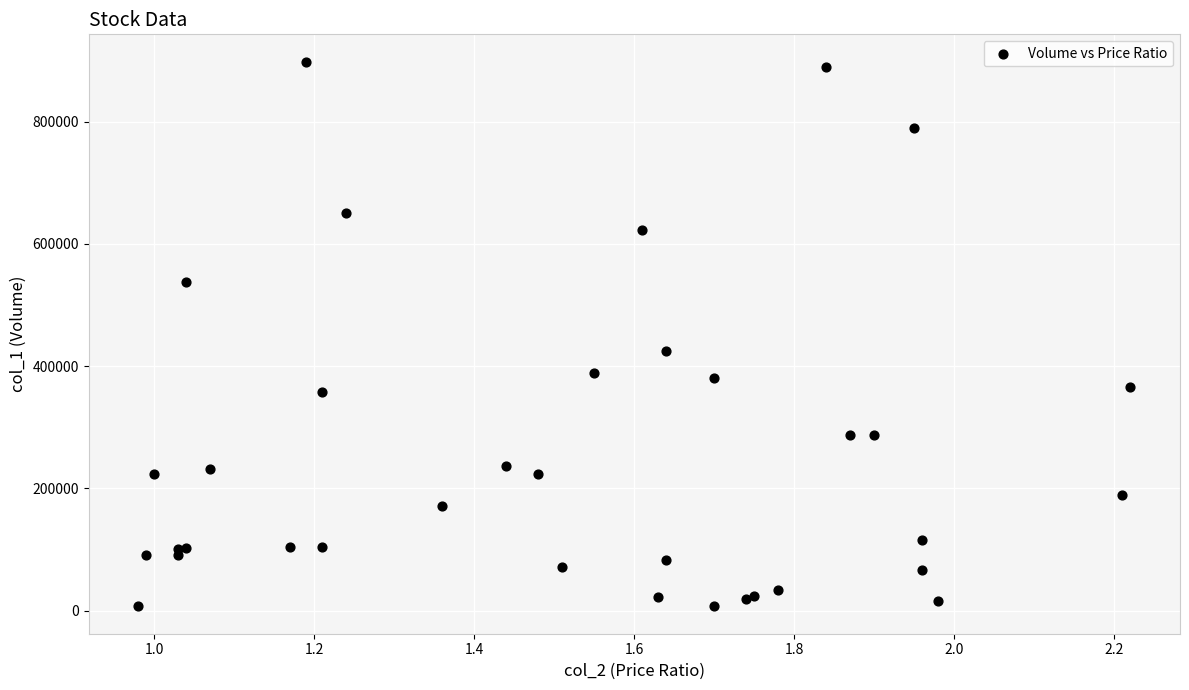

What Y value in the scatter plot is closest to 452500?

424000